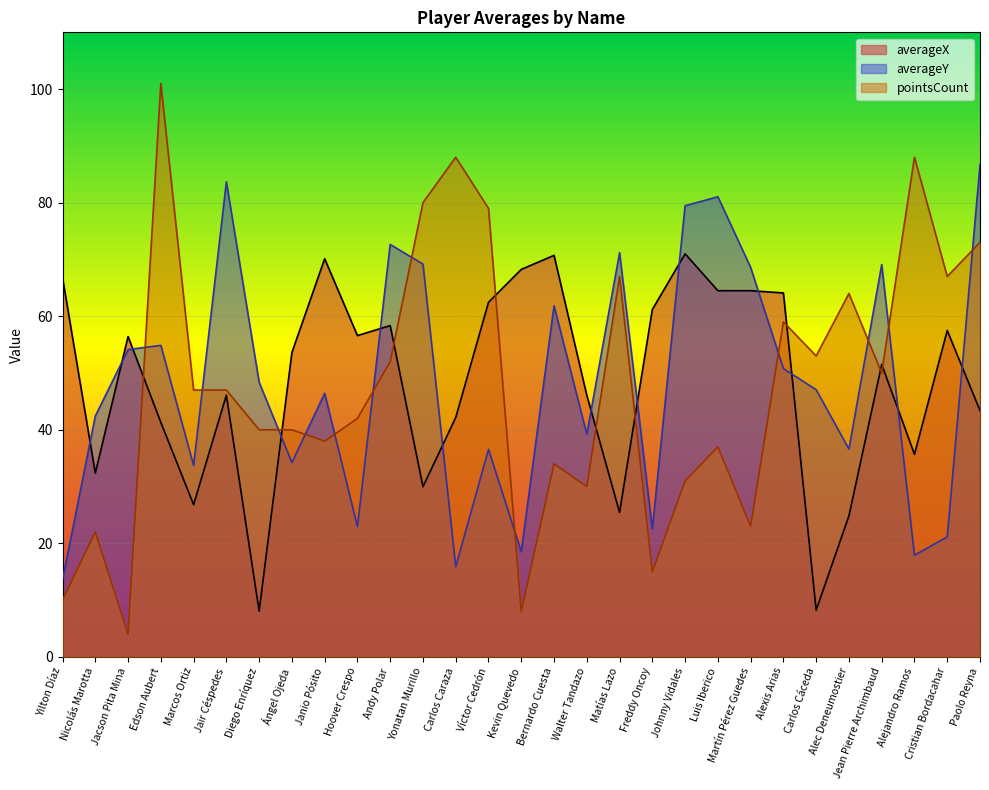

What is the greatest value displayed?

101.0